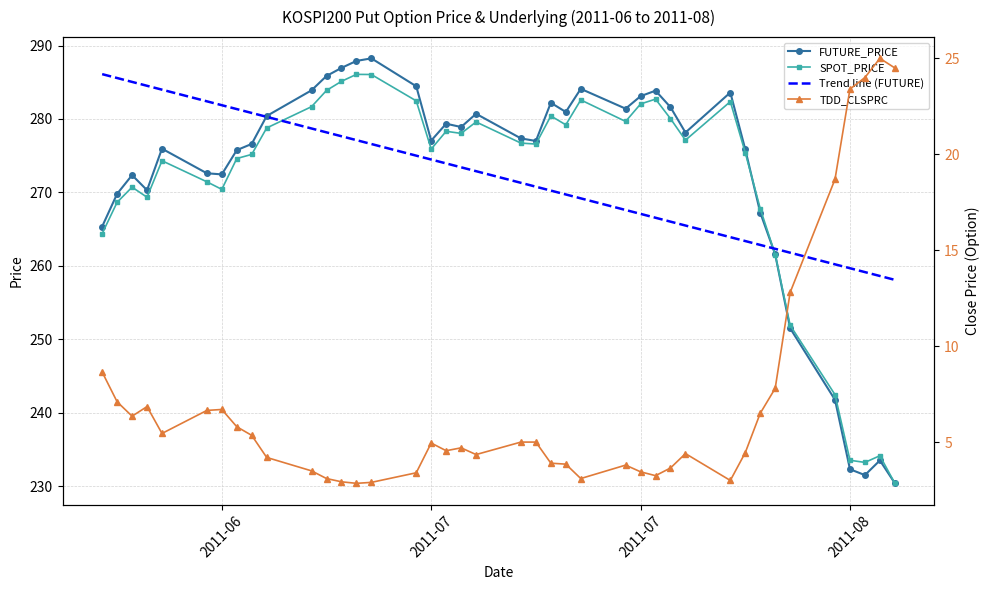

What are all the series names shown in the legend?

FUTURE_PRICE, SPOT_PRICE, Trend line (FUTURE), TDD_CLSPRC